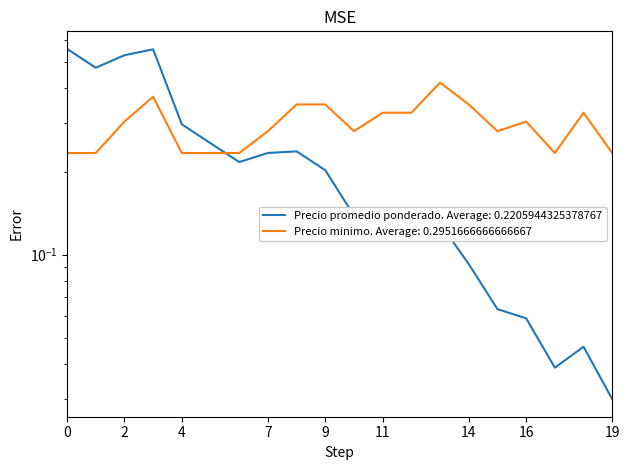

How many interior local peaks (higher than both neighbors) does the data have?

4